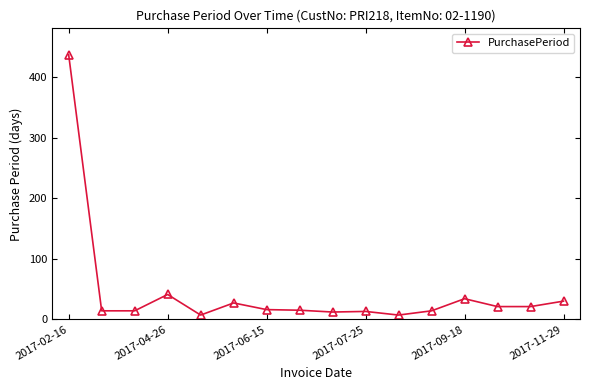

How many categories are shown in the chart?

16